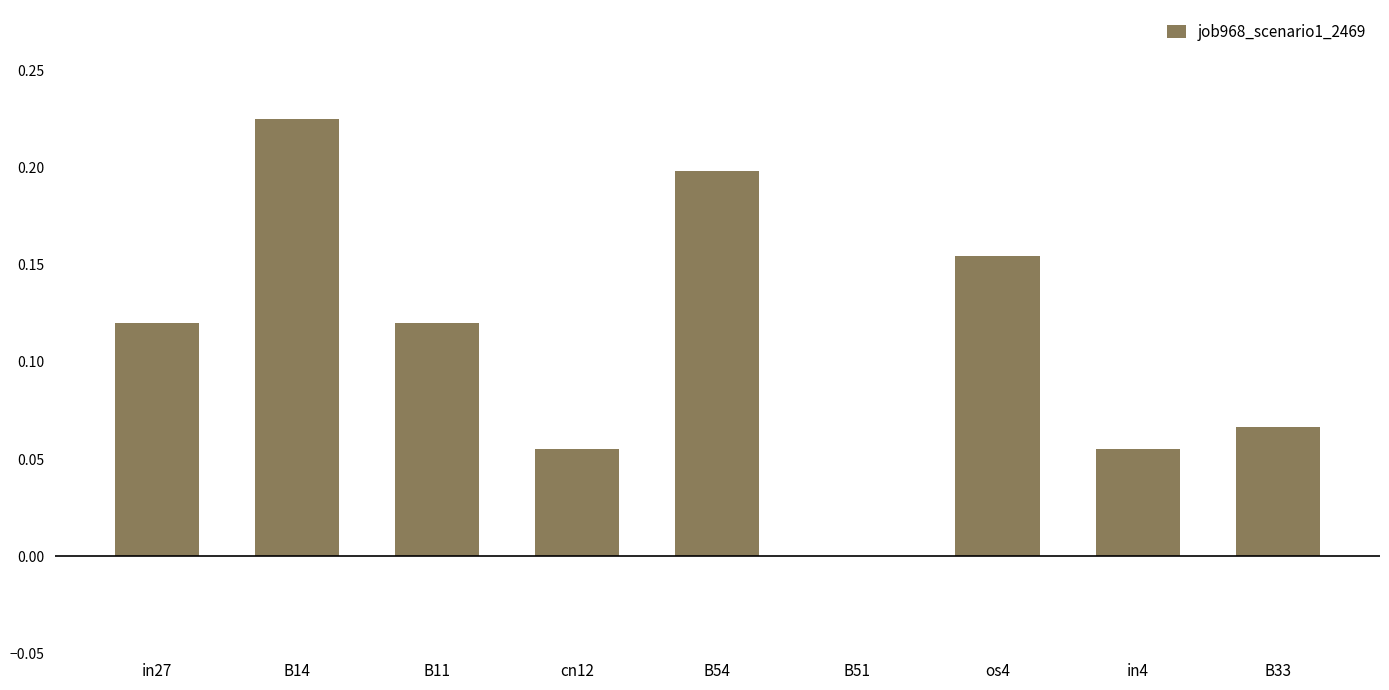

At which category does the chart reach its peak across all series?

B14